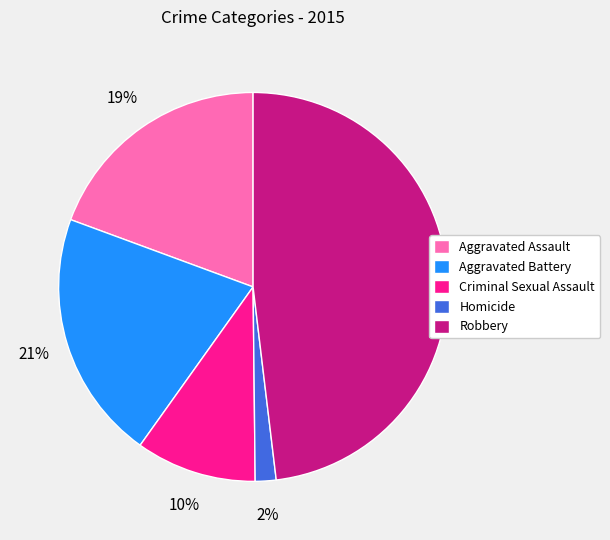

What is the ratio of the value at Criminal Sexual Assault to the value at Aggravated Battery?

0.5